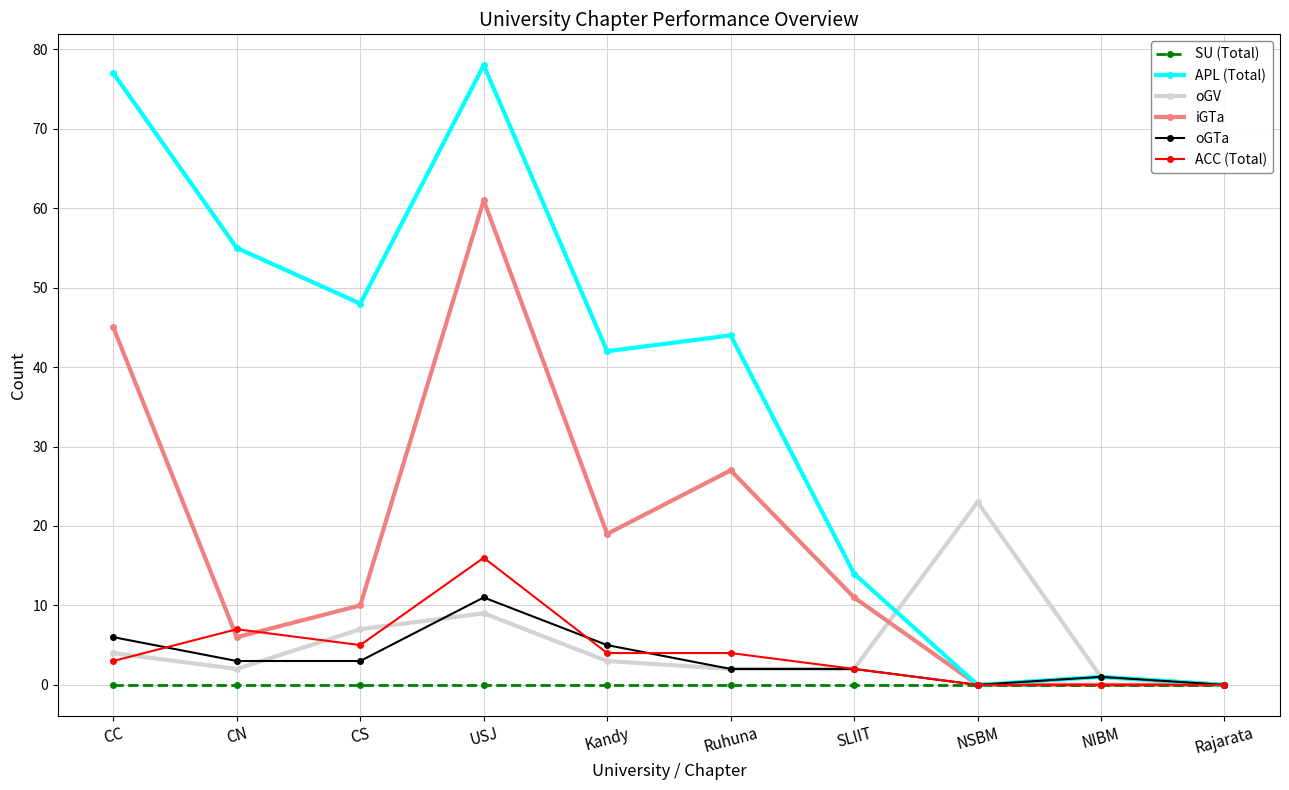

How many data points in APL (Total) are less than 44?

5